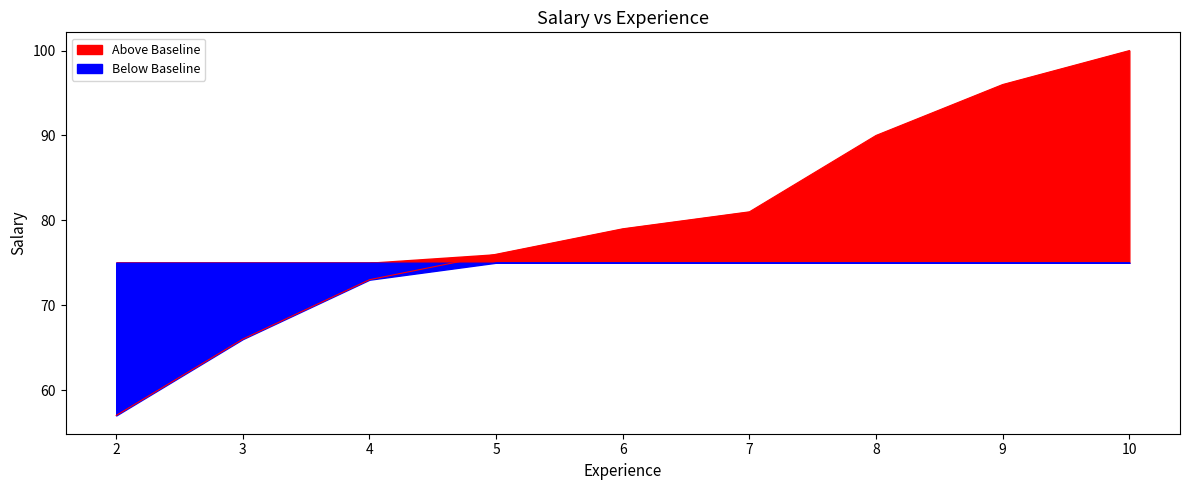

True or false: the data shows 23 at 7.

False